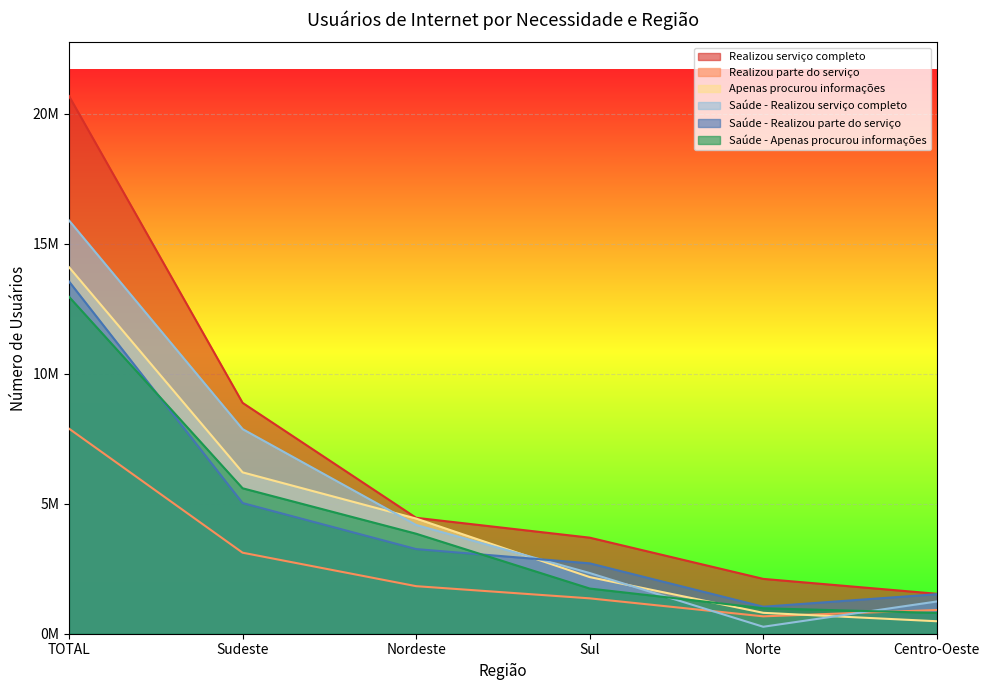

Between Norte and Centro-Oeste, which is larger?

Norte